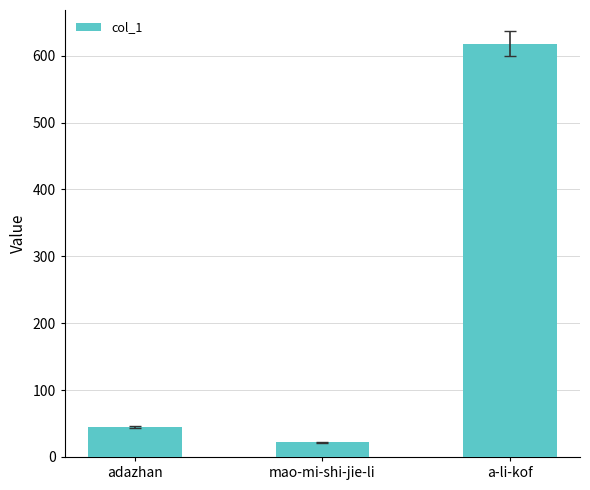

The chart shows a value of 77 at adazhan. True or false?

False